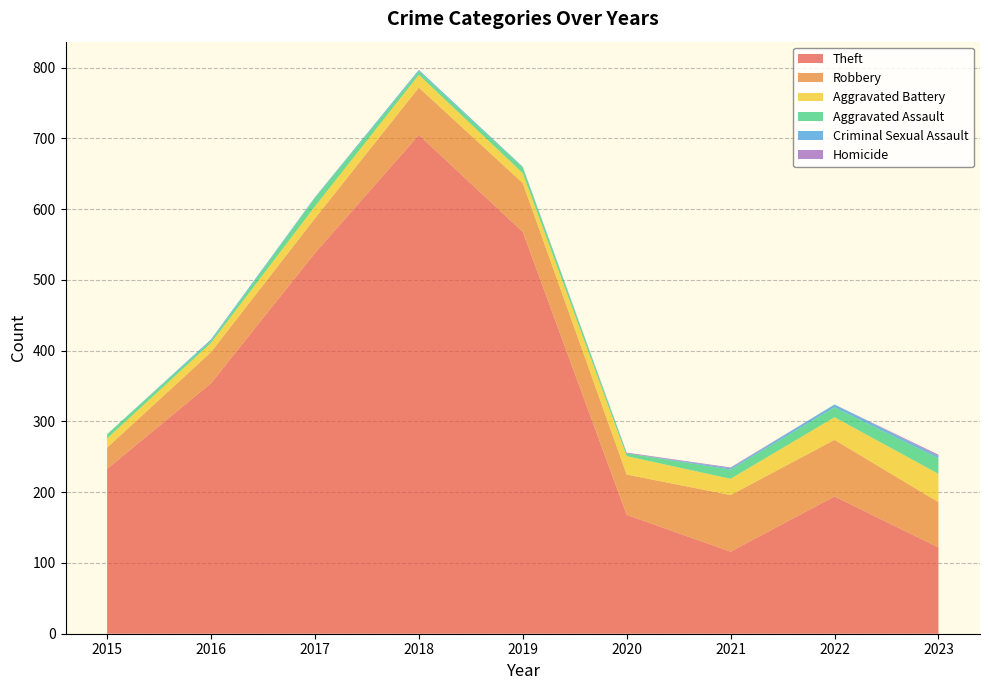

Reading left to right, transcribe all the data shown in this chart.

Theft: 233	354	538	705	568	168	116	194	122
Robbery: 30	44	49	67	69	57	80	80	64
Aggravated Battery: 13	13	17	18	14	26	23	32	40
Aggravated Assault: 6	3	12	5	8	4	13	14	22
Criminal Sexual Assault: 0	2	1	2	1	0	2	4	3
Homicide: 0	0	0	0	0	1	1	0	2